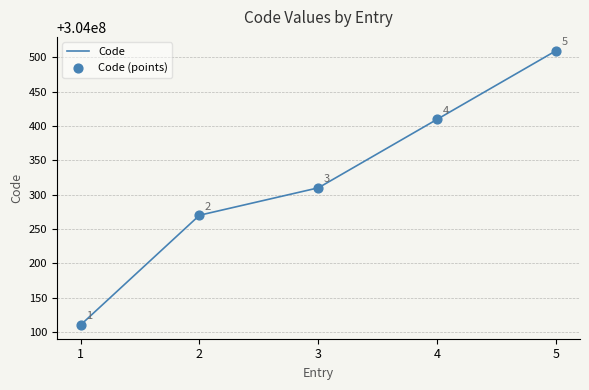

True or false: there are more than 0 points higher than both neighbors.

False